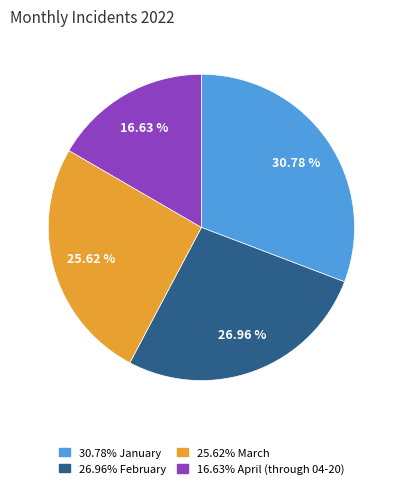

Does any single category account for the majority?

No